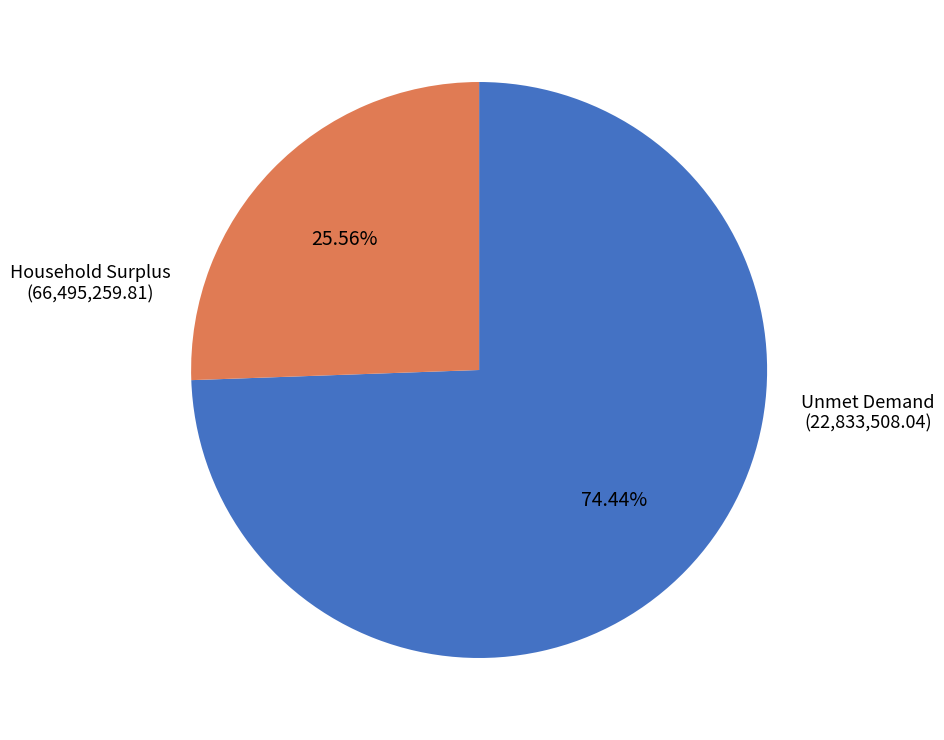

Is there a majority slice in this chart?

Yes